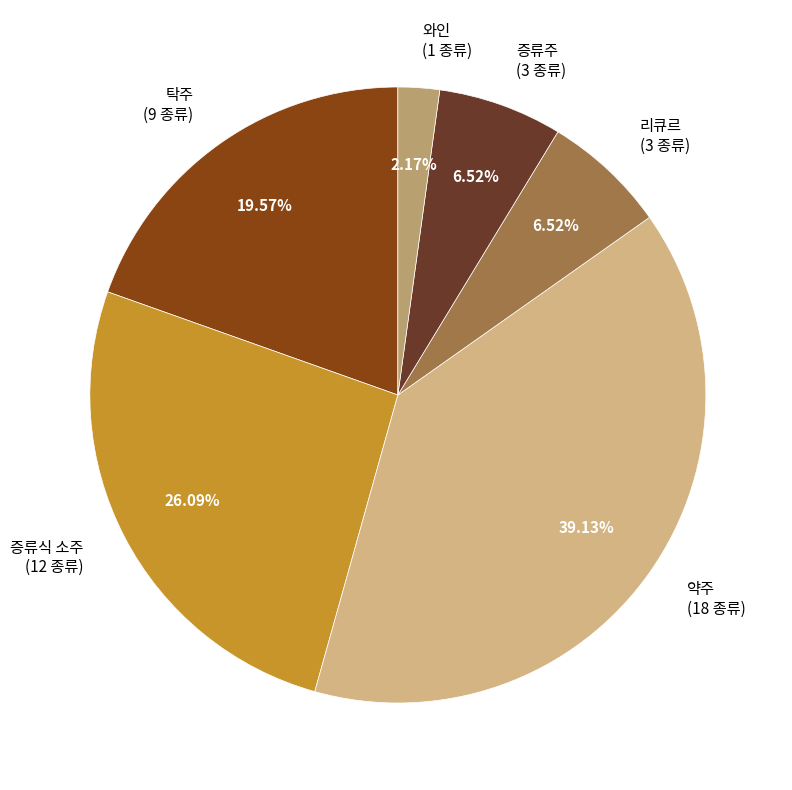

What is the ratio of the value at 와인 to the value at 증류식 소주?

0.1